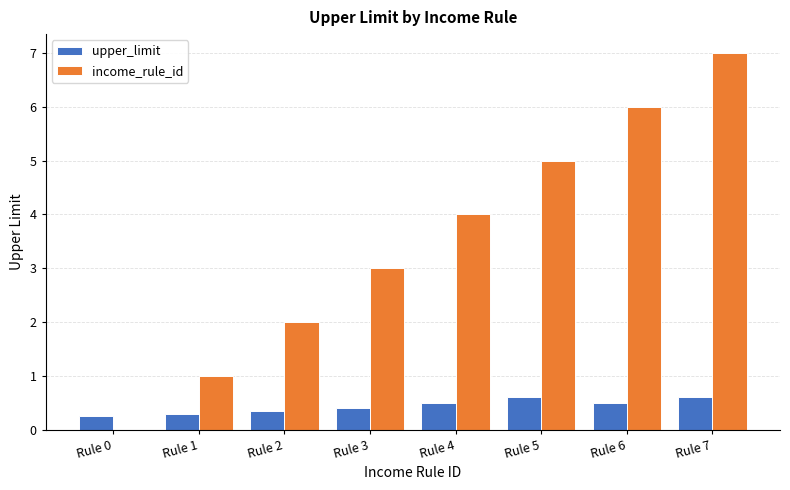

Which series has the largest total across all categories?

income_rule_id